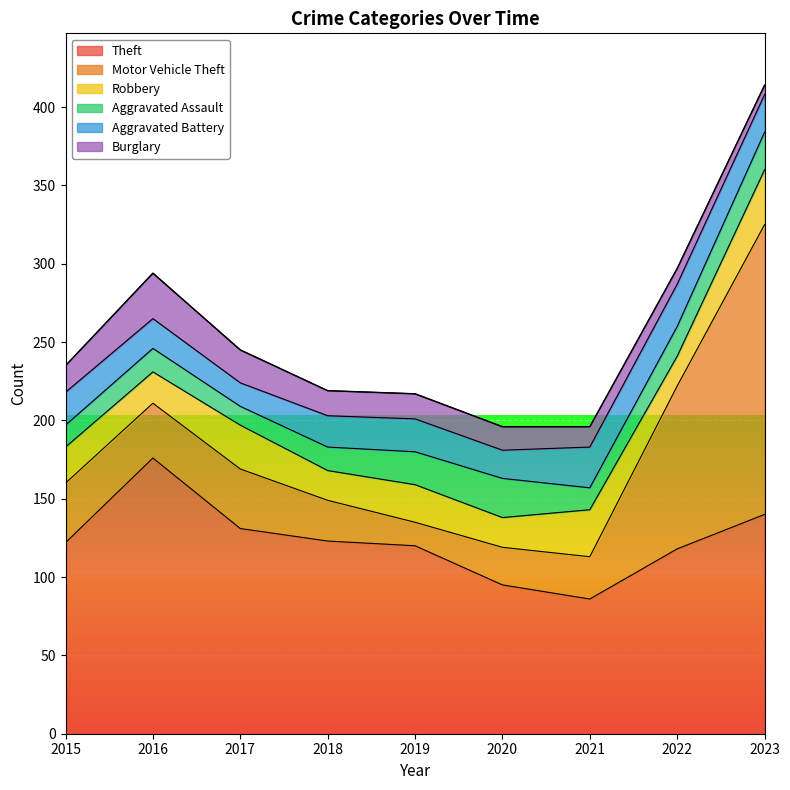

Which series has the widest spread of values?

Motor Vehicle Theft